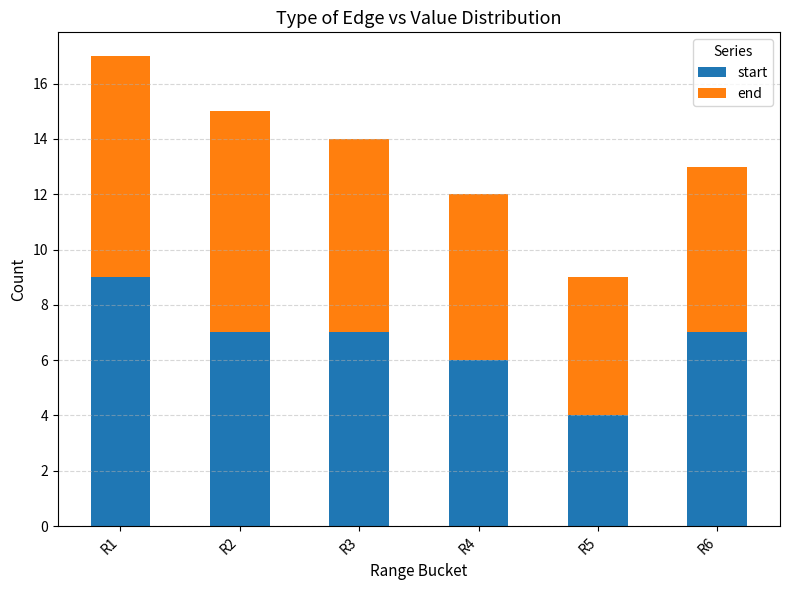

True or false: start has a value of 7 at R2.

True